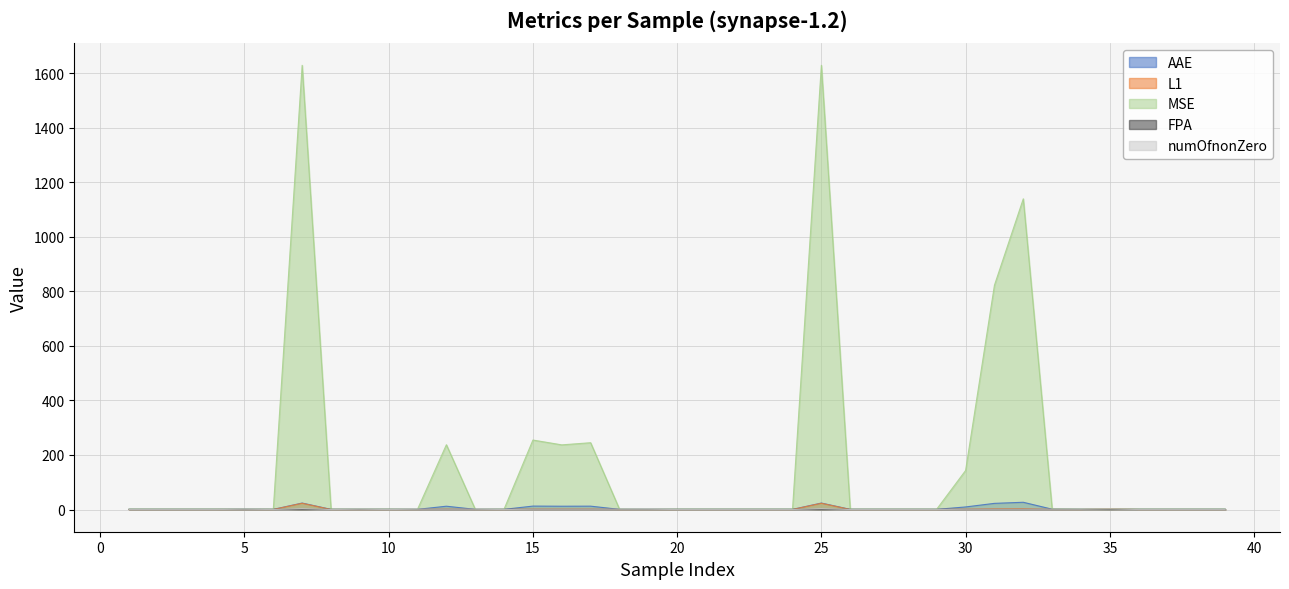

What is the total value across all series at 11?

3.3